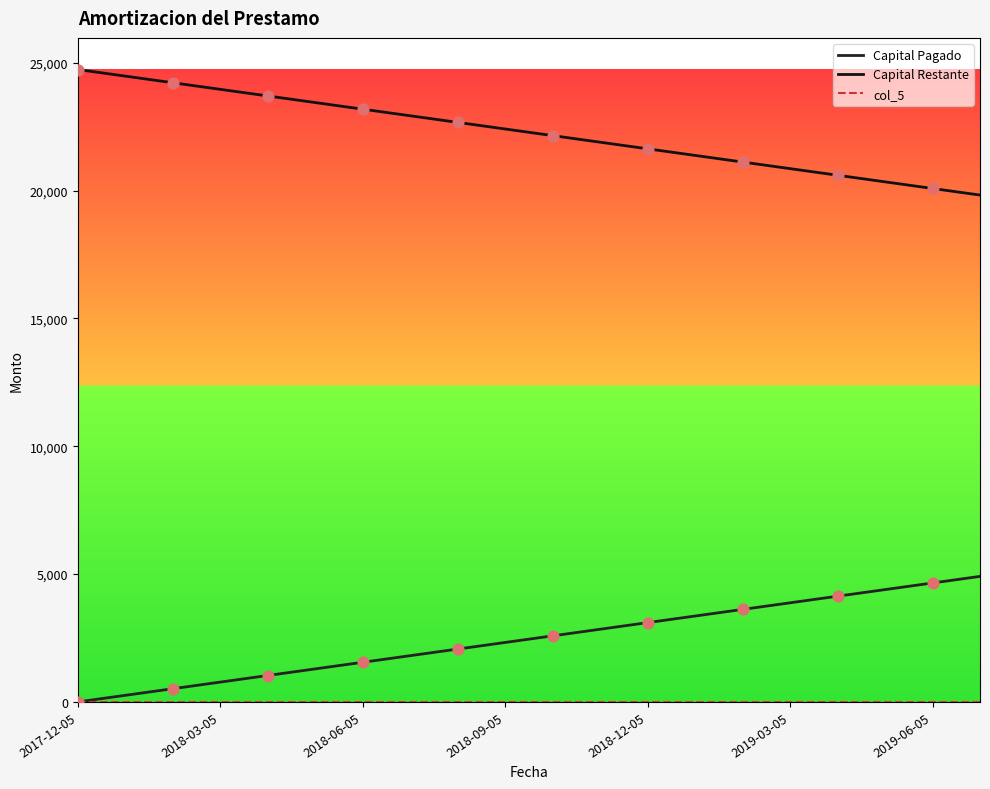

At how many categories does at least one series exceed 18394?

20